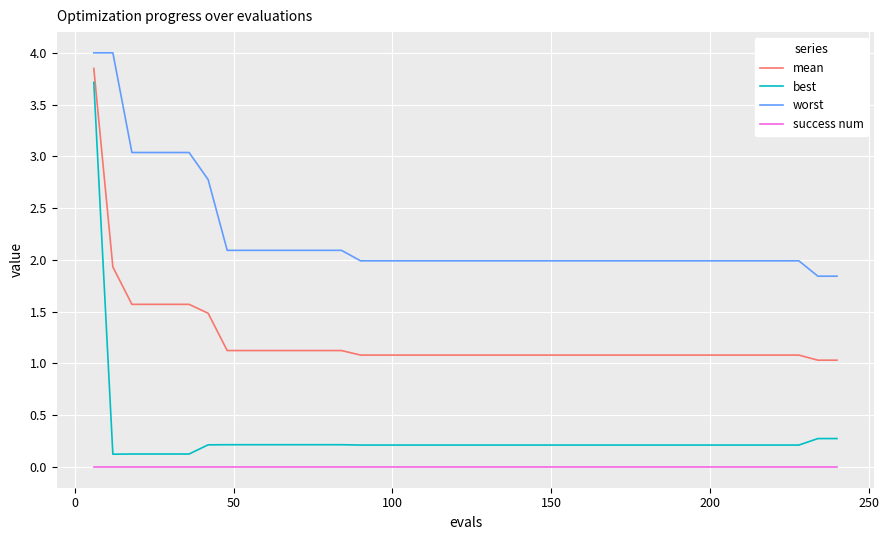

Which series has the largest range (max minus min)?

best